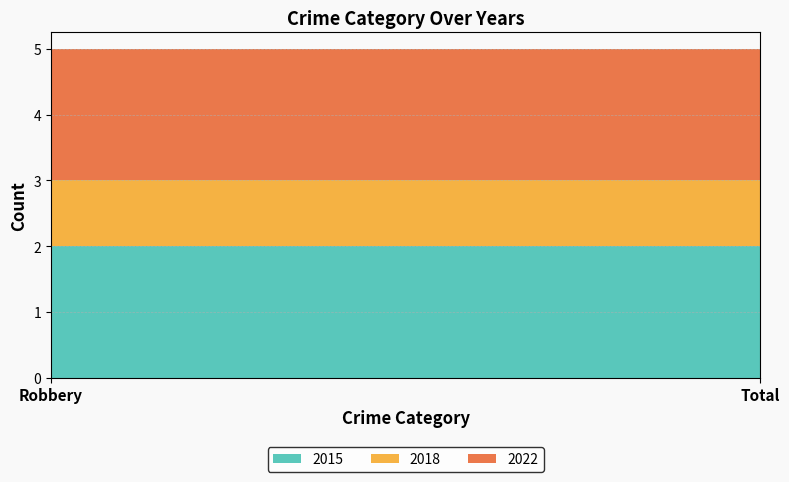

Reading left to right, transcribe all the data shown in this chart.

2015: Robbery=2	Total=2
2018: Robbery=1	Total=1
2022: Robbery=2	Total=2